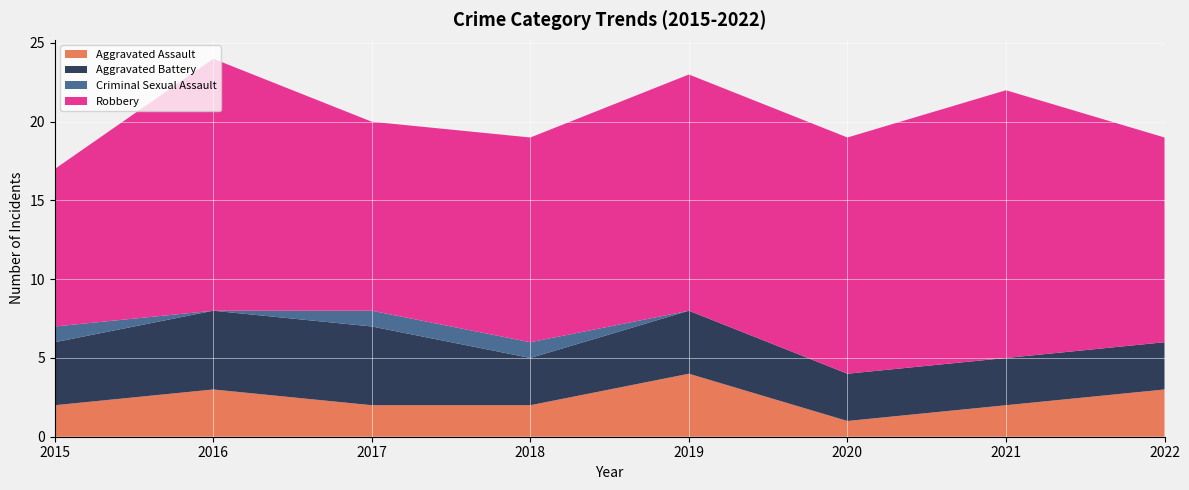

Reading right to left, list all the values displayed in this chart.

Aggravated Assault: 2022=3	2021=2	2020=1	2019=4	2018=2	2017=2	2016=3	2015=2
Aggravated Battery: 2022=3	2021=3	2020=3	2019=4	2018=3	2017=5	2016=5	2015=4
Criminal Sexual Assault: 2022=0	2021=0	2020=0	2019=0	2018=1	2017=1	2016=0	2015=1
Robbery: 2022=13	2021=17	2020=15	2019=15	2018=13	2017=12	2016=16	2015=10